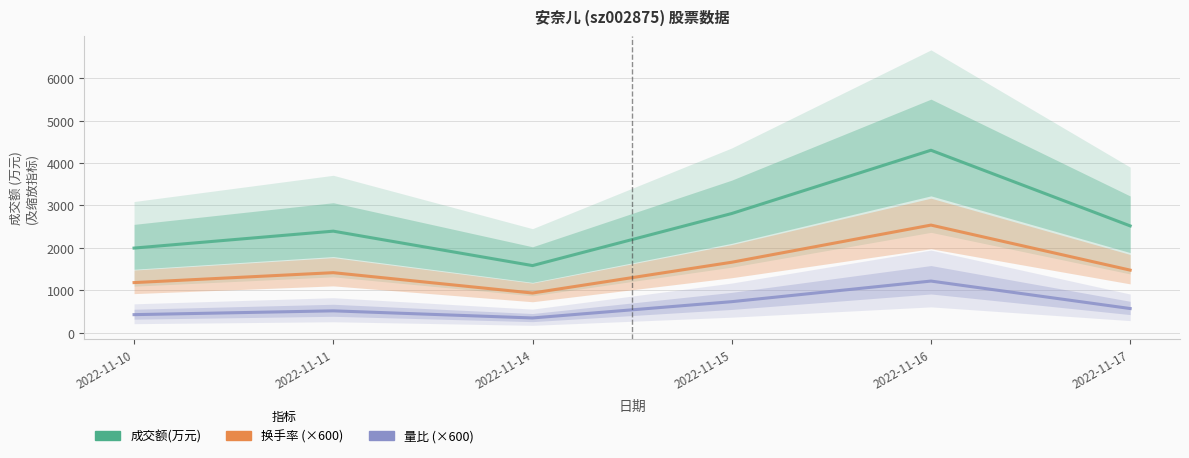

How many lines are shown in the chart?

3